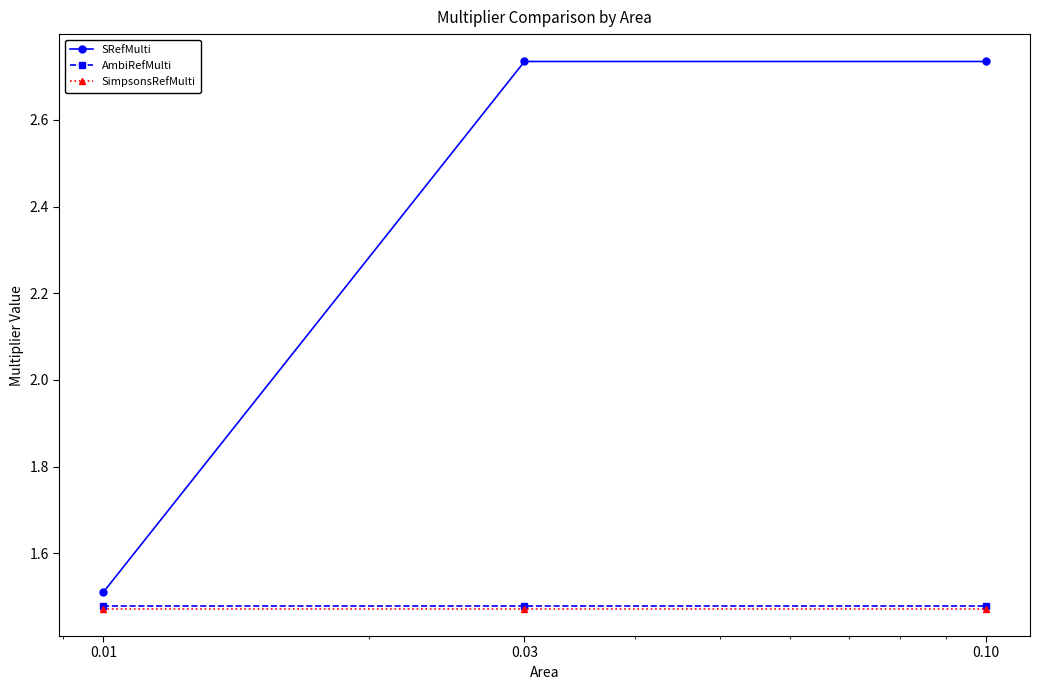

Which series has the largest total across all categories?

SRefMulti